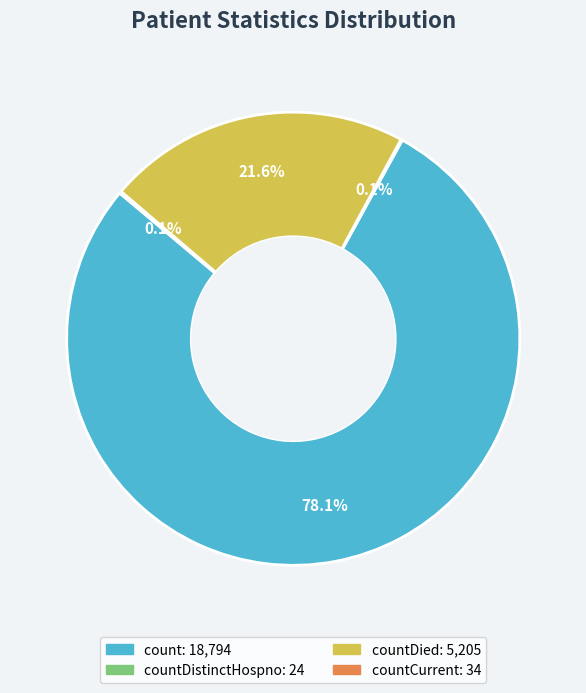

Is there any slice that represents more than half of the pie?

Yes